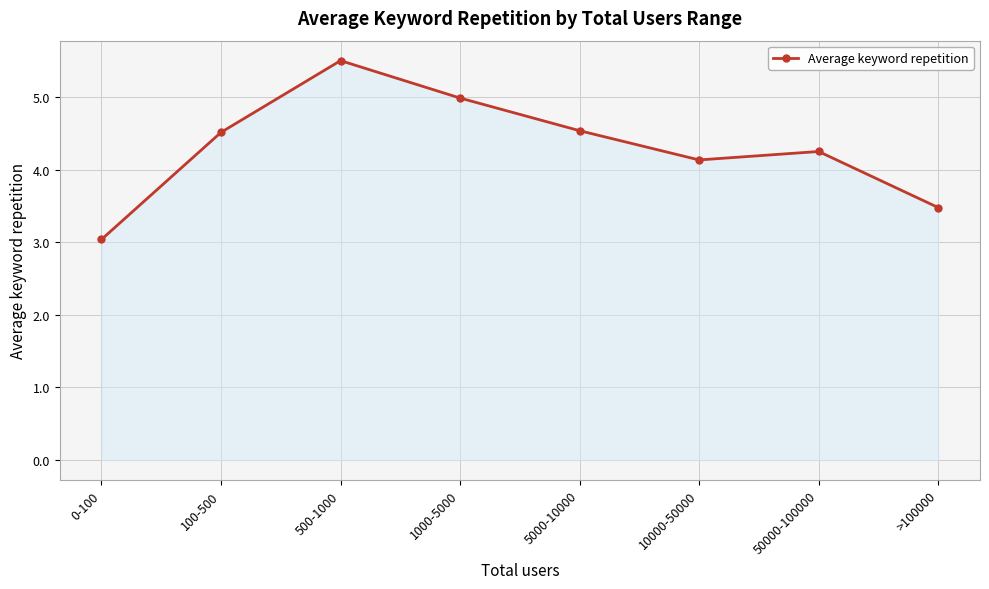

What is the value of the 8th point from the left?

3.5